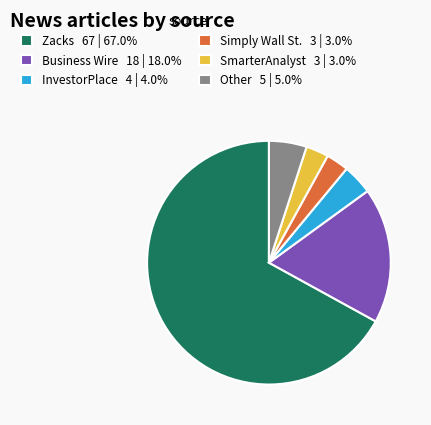

Count the number of slices in the pie.

6